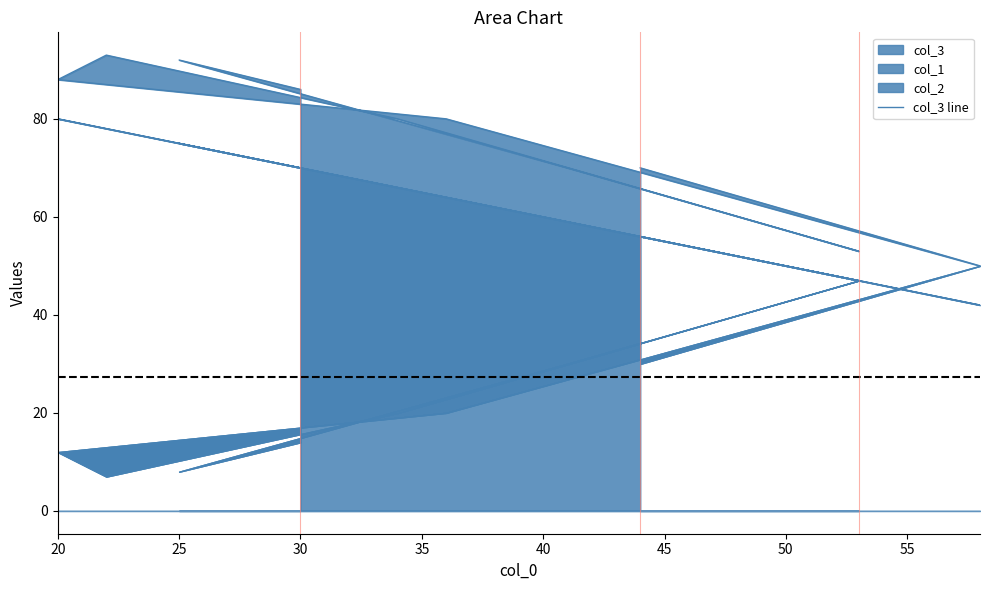

At which label is col_1 closest to 61?

41